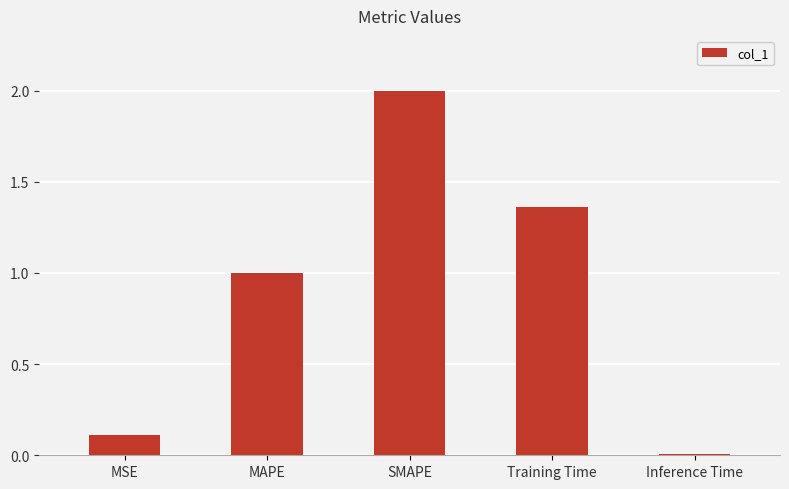

List the labels in order of value, largest first.

SMAPE, Training Time, MAPE, MSE, Inference Time